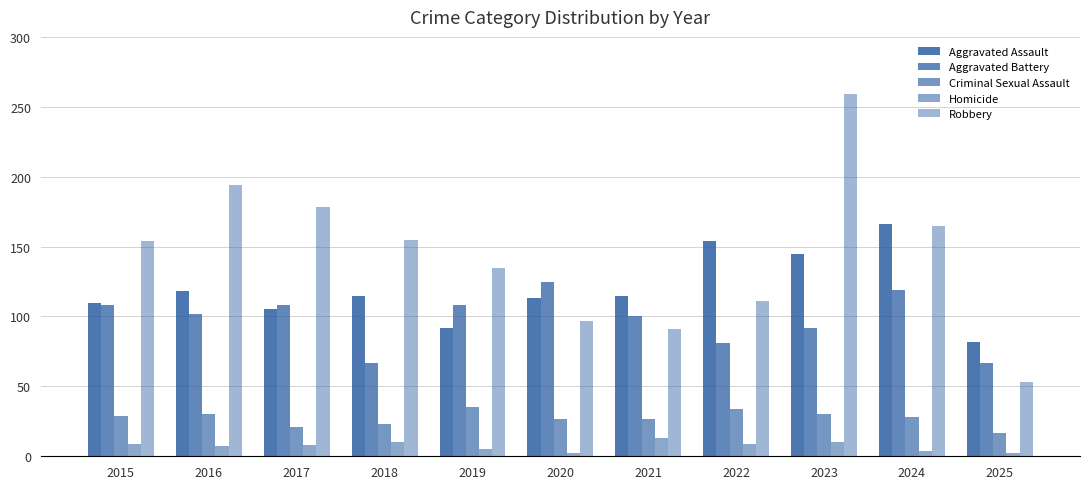

How many data points does each series have?

11